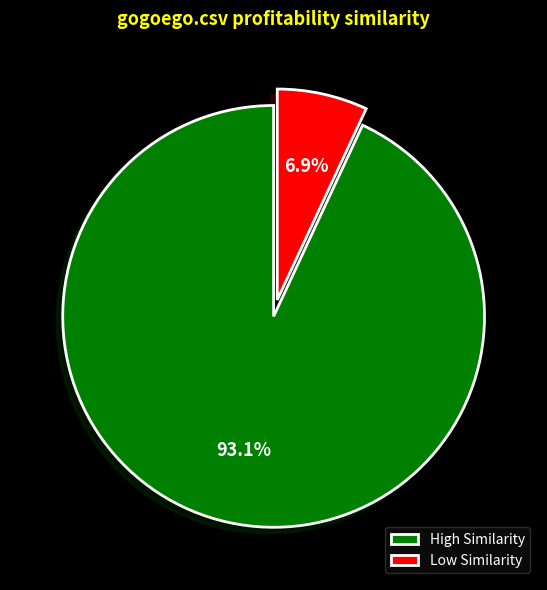

What portion of the pie excludes High Similarity?

6.9%